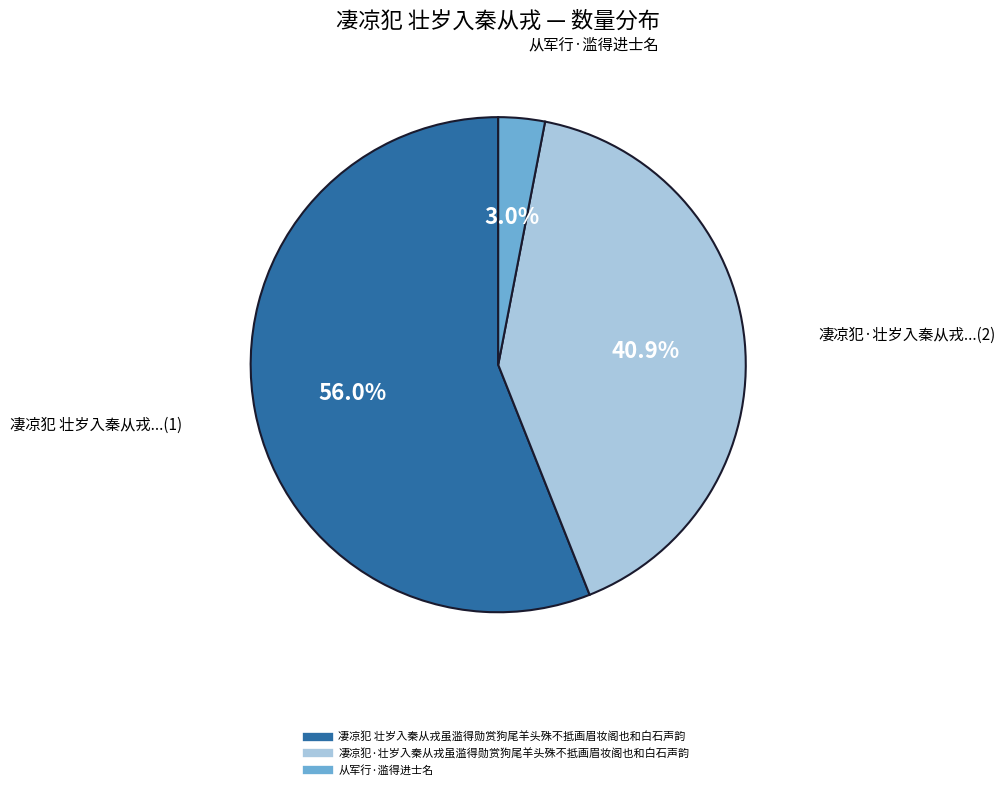

Which category has the biggest portion of the pie?

凄凉犯 壮岁入秦从戎虽滥得勋赏狗尾羊头殊不抵画眉妆阁也和白石声韵